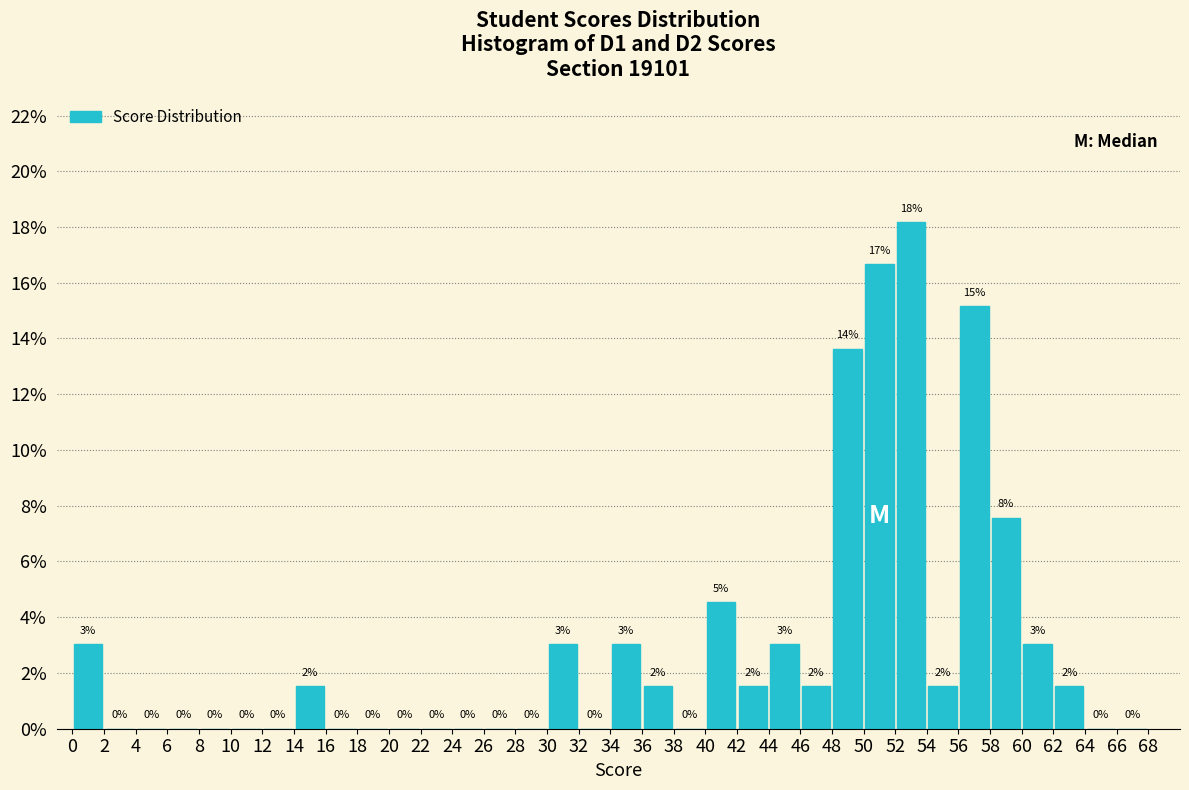

Which range on the x-axis has the tallest bar?

52 to 54